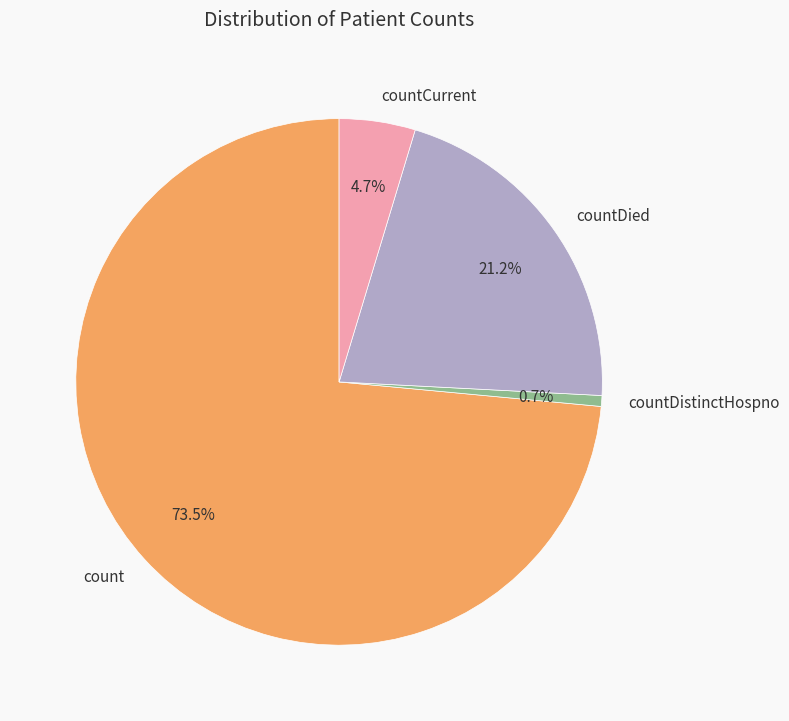

To the nearest percent, what percentage of the pie is countDistinctHospno?

1%